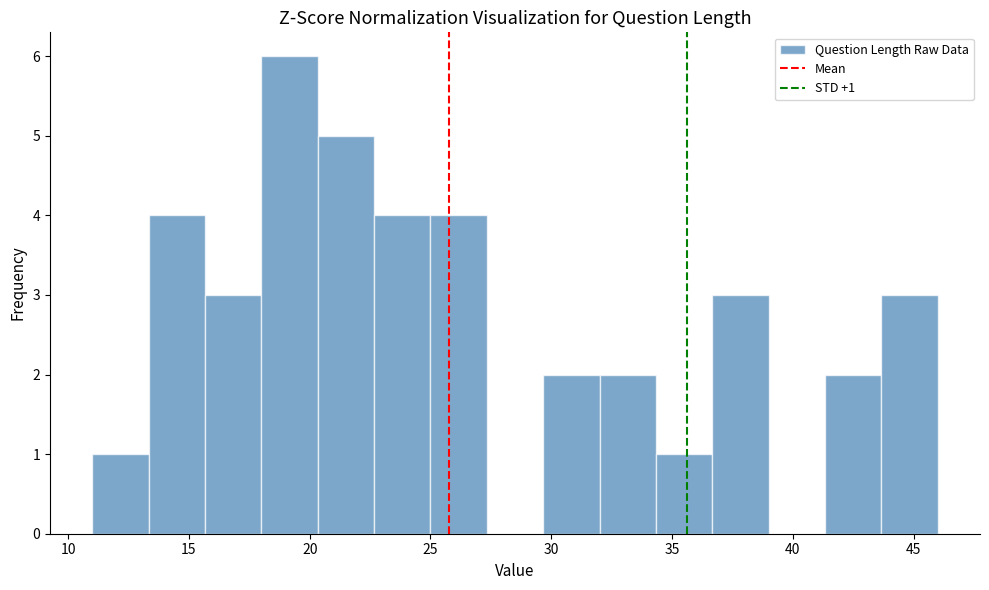

Over which range of the x-axis is the bar tallest?

18.0 to 20.5